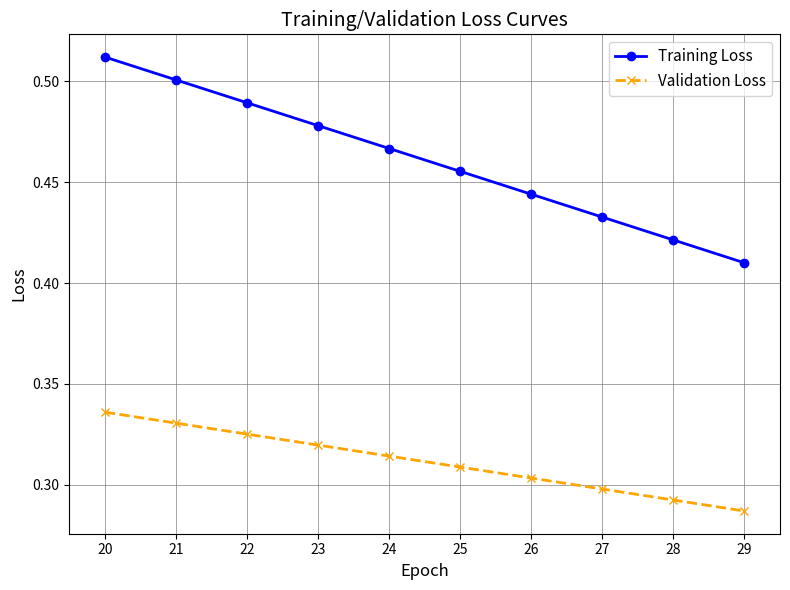

Is this an area chart (filled region under the line)?

No